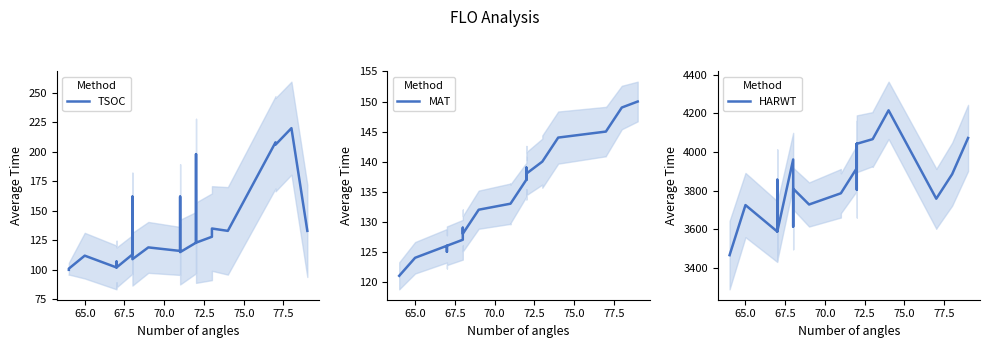

After their last crossing, which series has the higher values: MAT or TSOC?

MAT